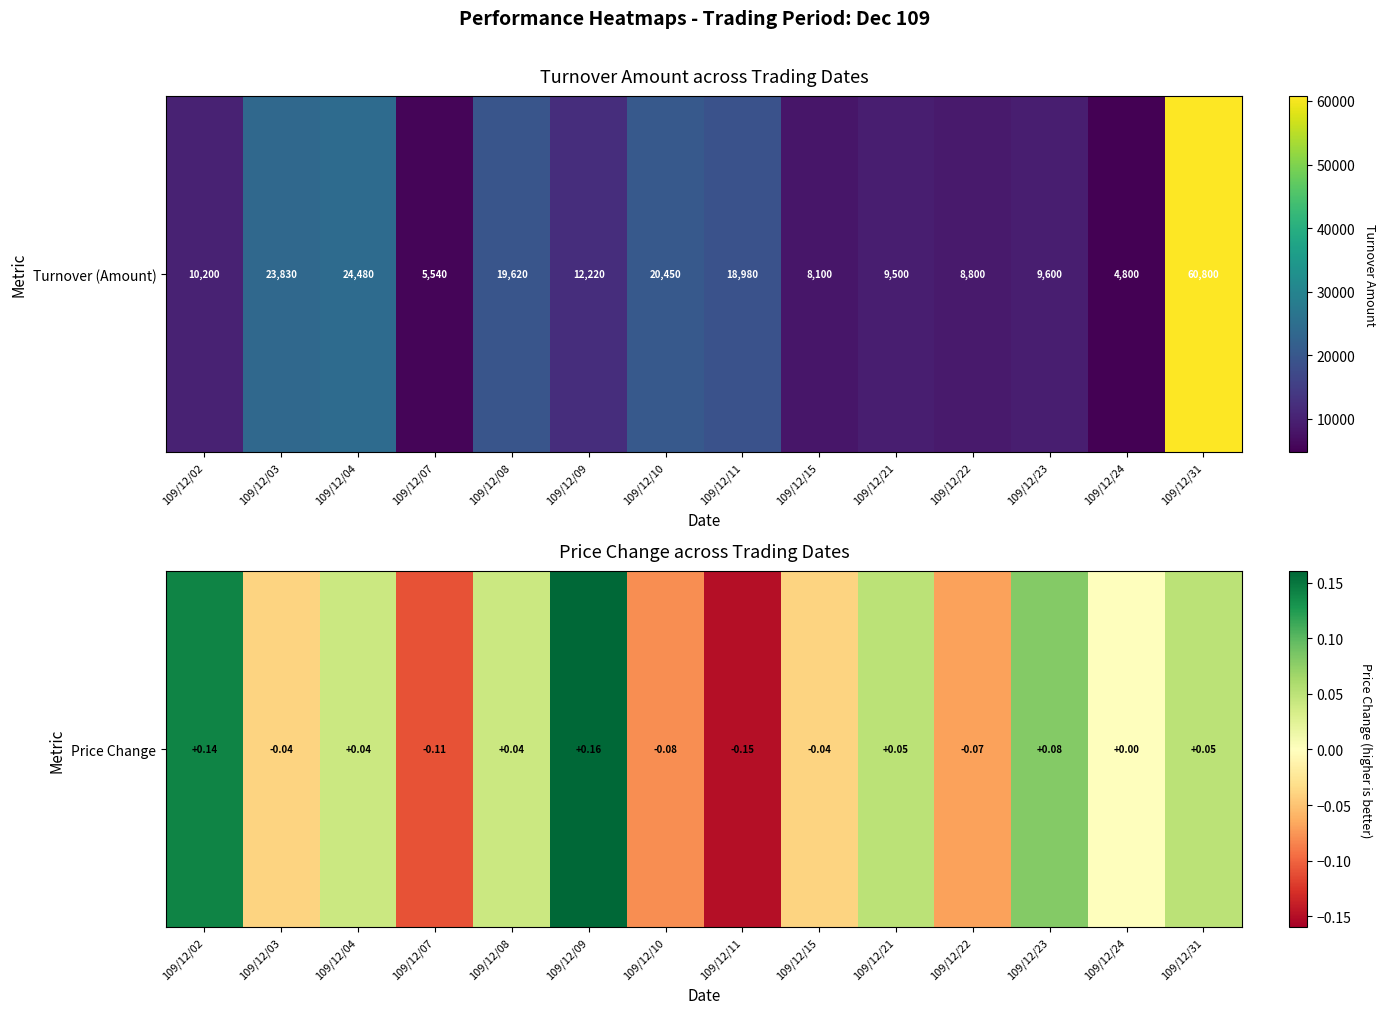

What is the difference between the maximum and second lowest values?

0.3